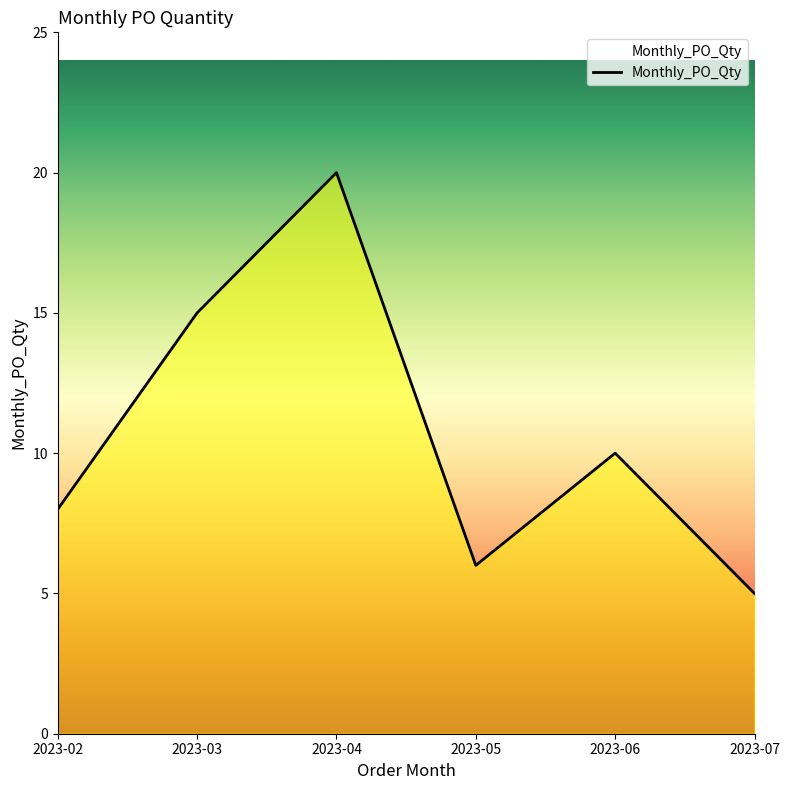

Where is the first local maximum?

2023-04